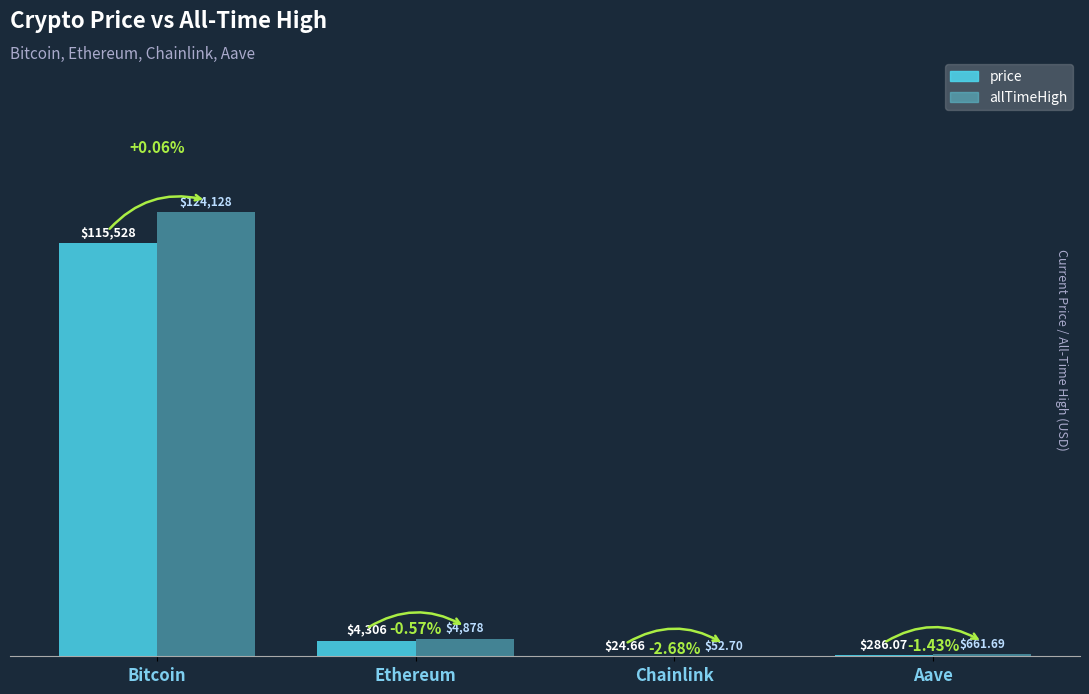

What is the total value across all series at Chainlink?

77.4